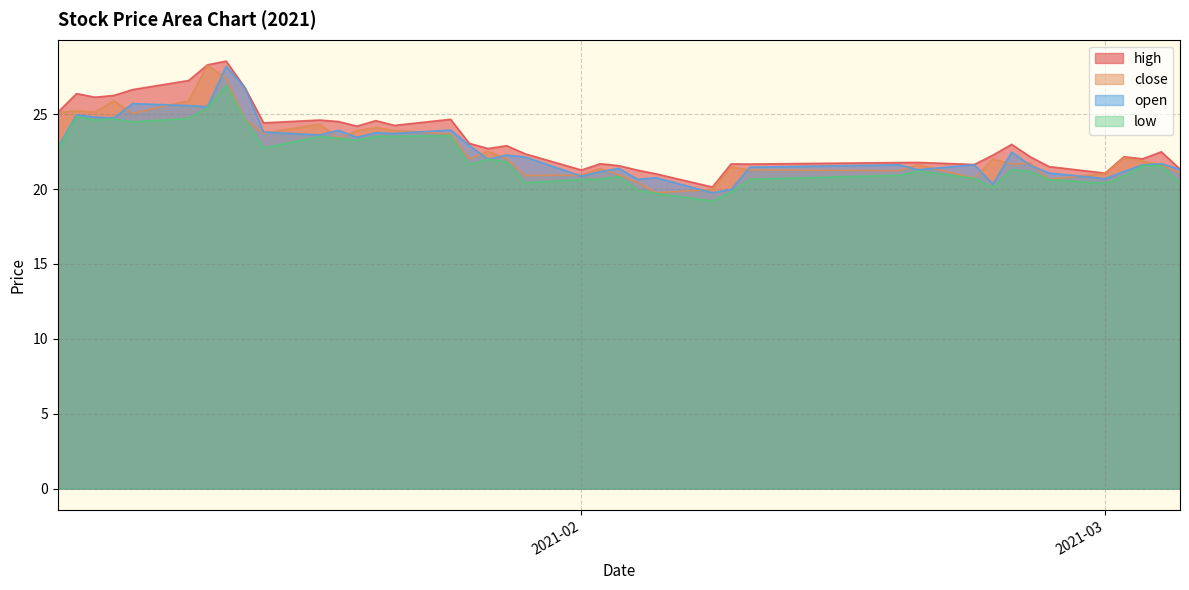

What is the value of the open point at the 25th from the left?

20.8